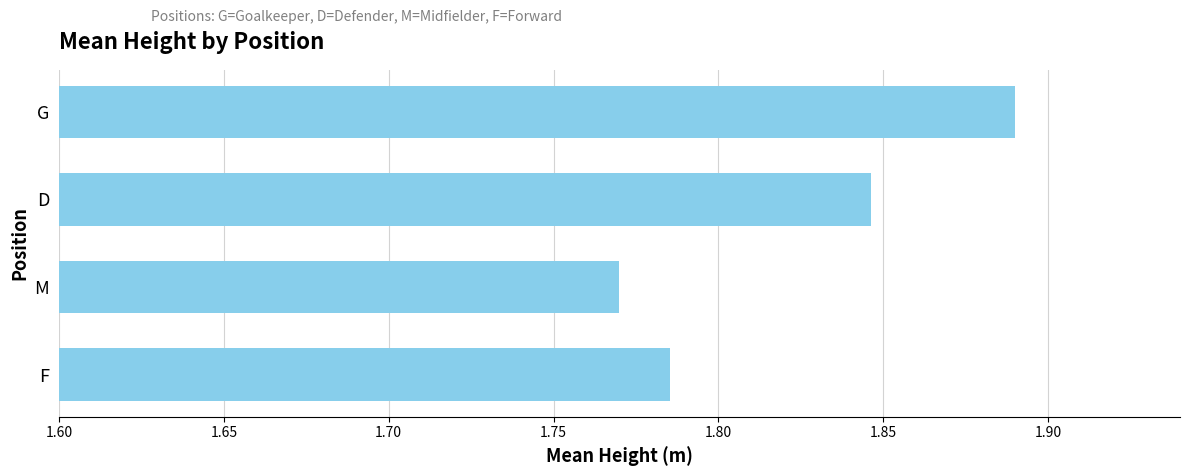

Where is the data nearest to the value 1?

M